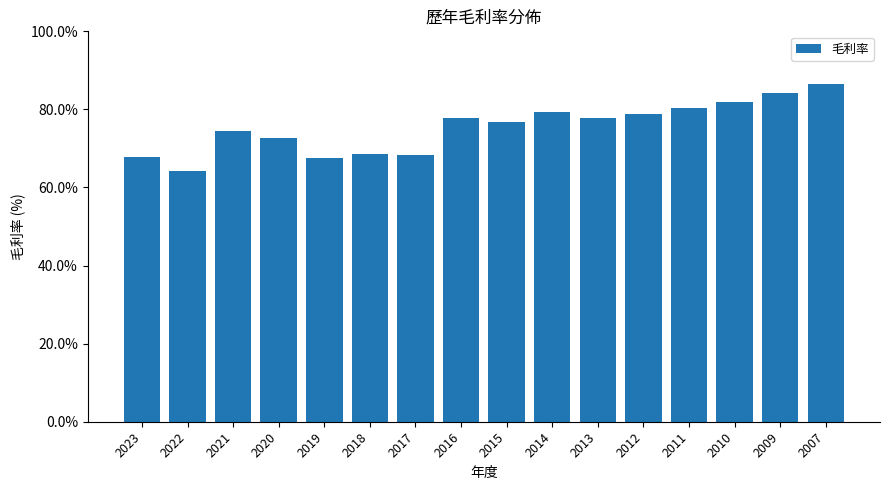

What is the difference between the maximum and minimum values?

0.2